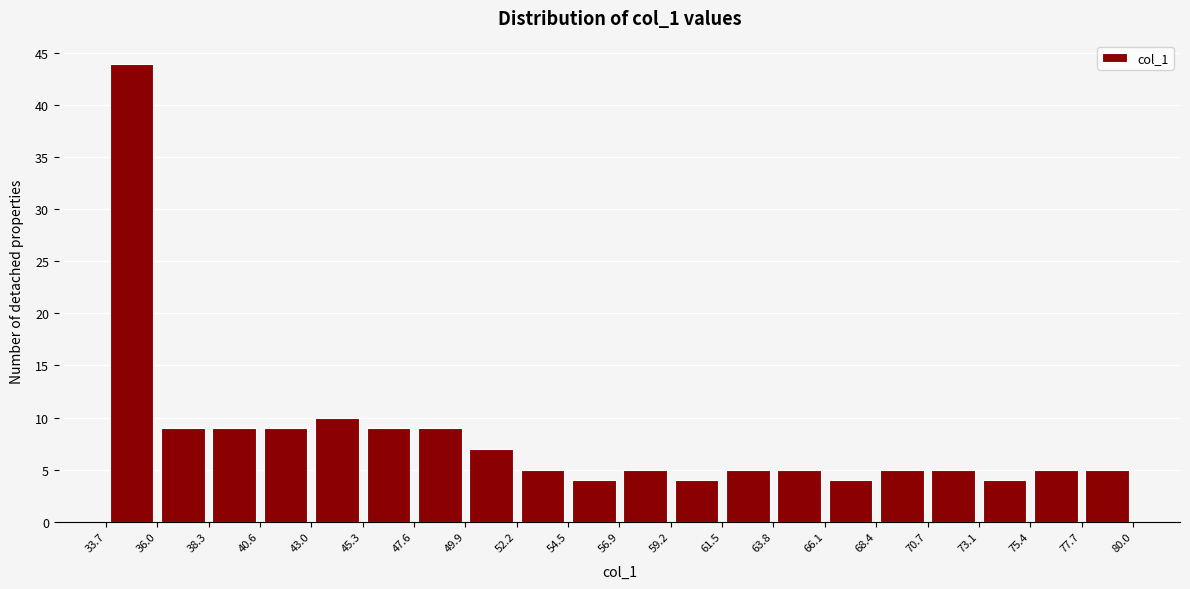

What is the height of the bar covering 68.4 to 70.7 on the x-axis? The values are not printed on the chart, so give them approximately, as read against the axis.

5